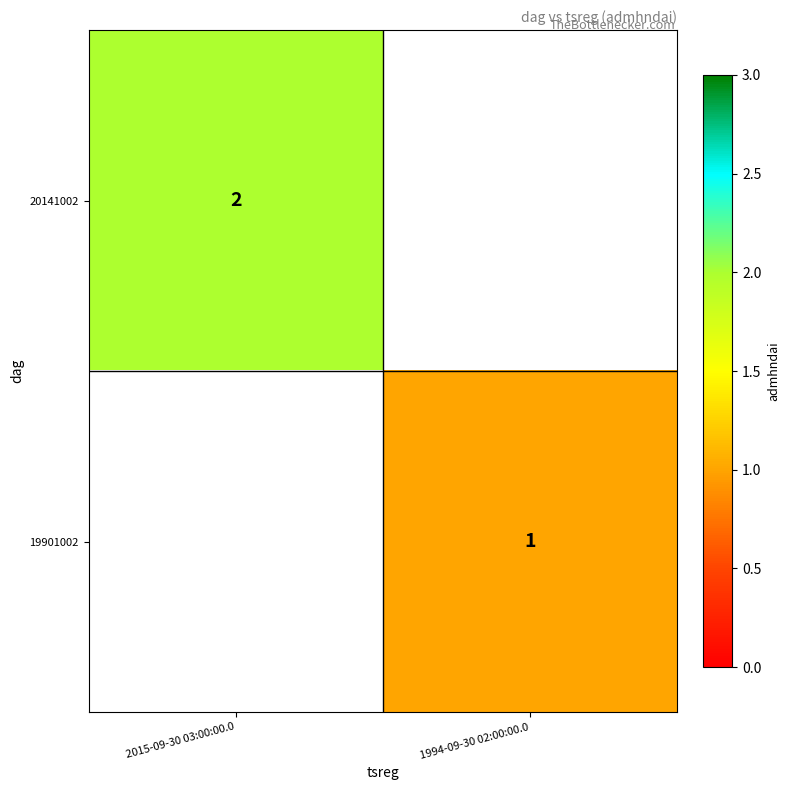

What is the minimum value shown in the chart?

1.0